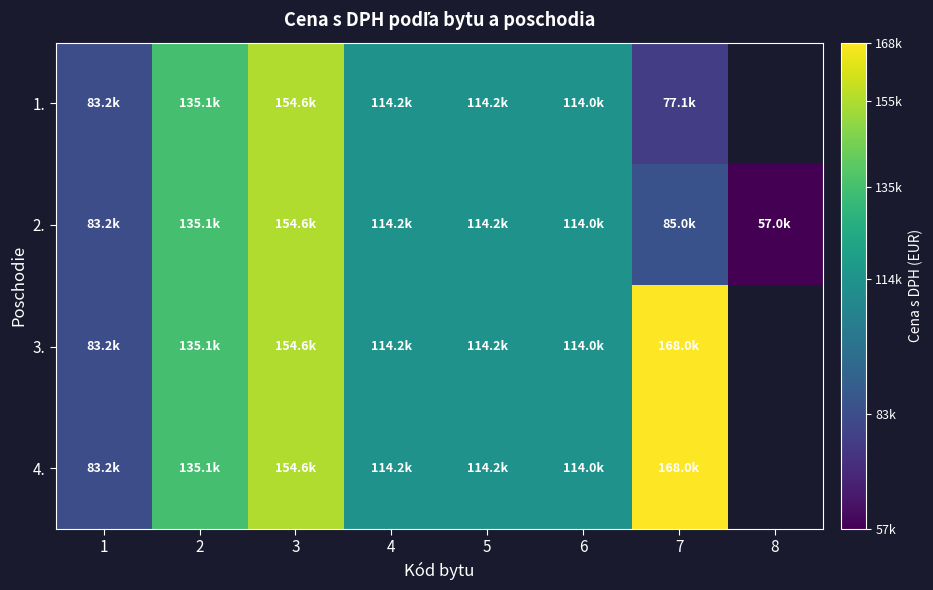

At how many categories does at least one series exceed 99485?

6